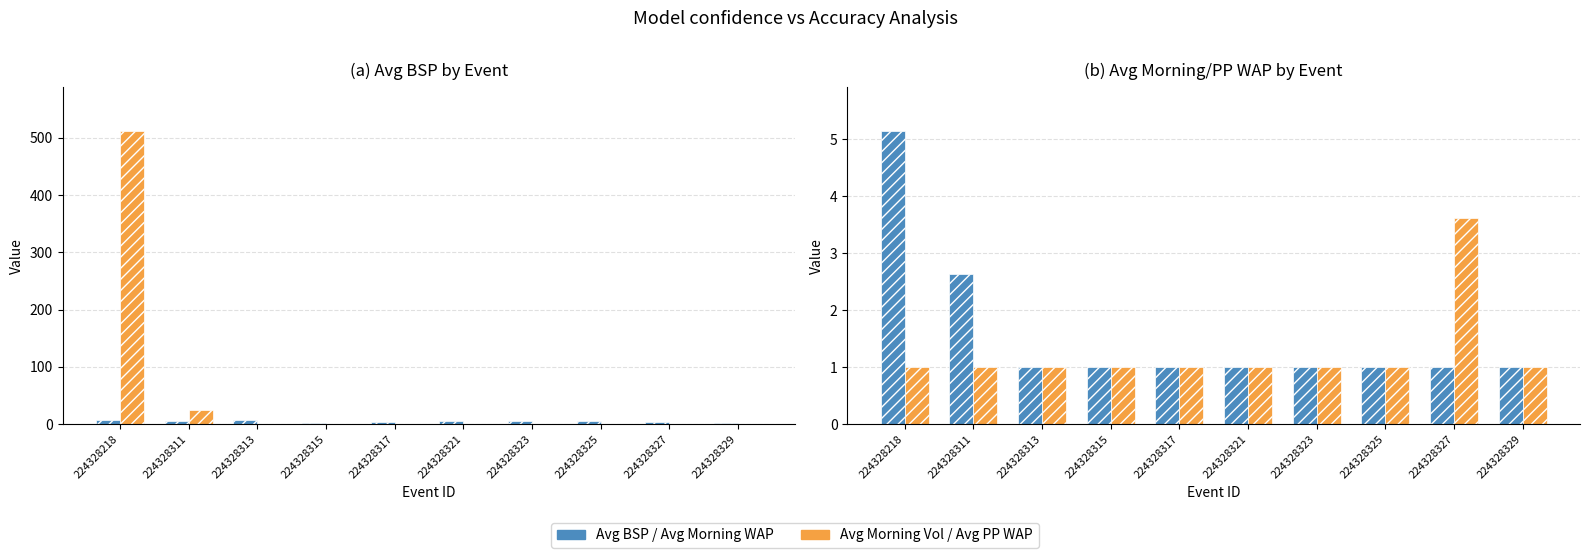

What is the difference between the Avg PP WAP values at 224328311 and 224328327?

2.6